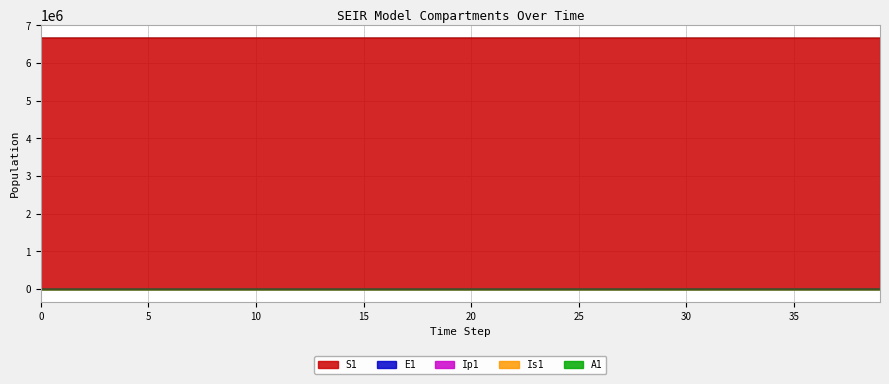

What is the highest value of the S1 series?

6671082.0